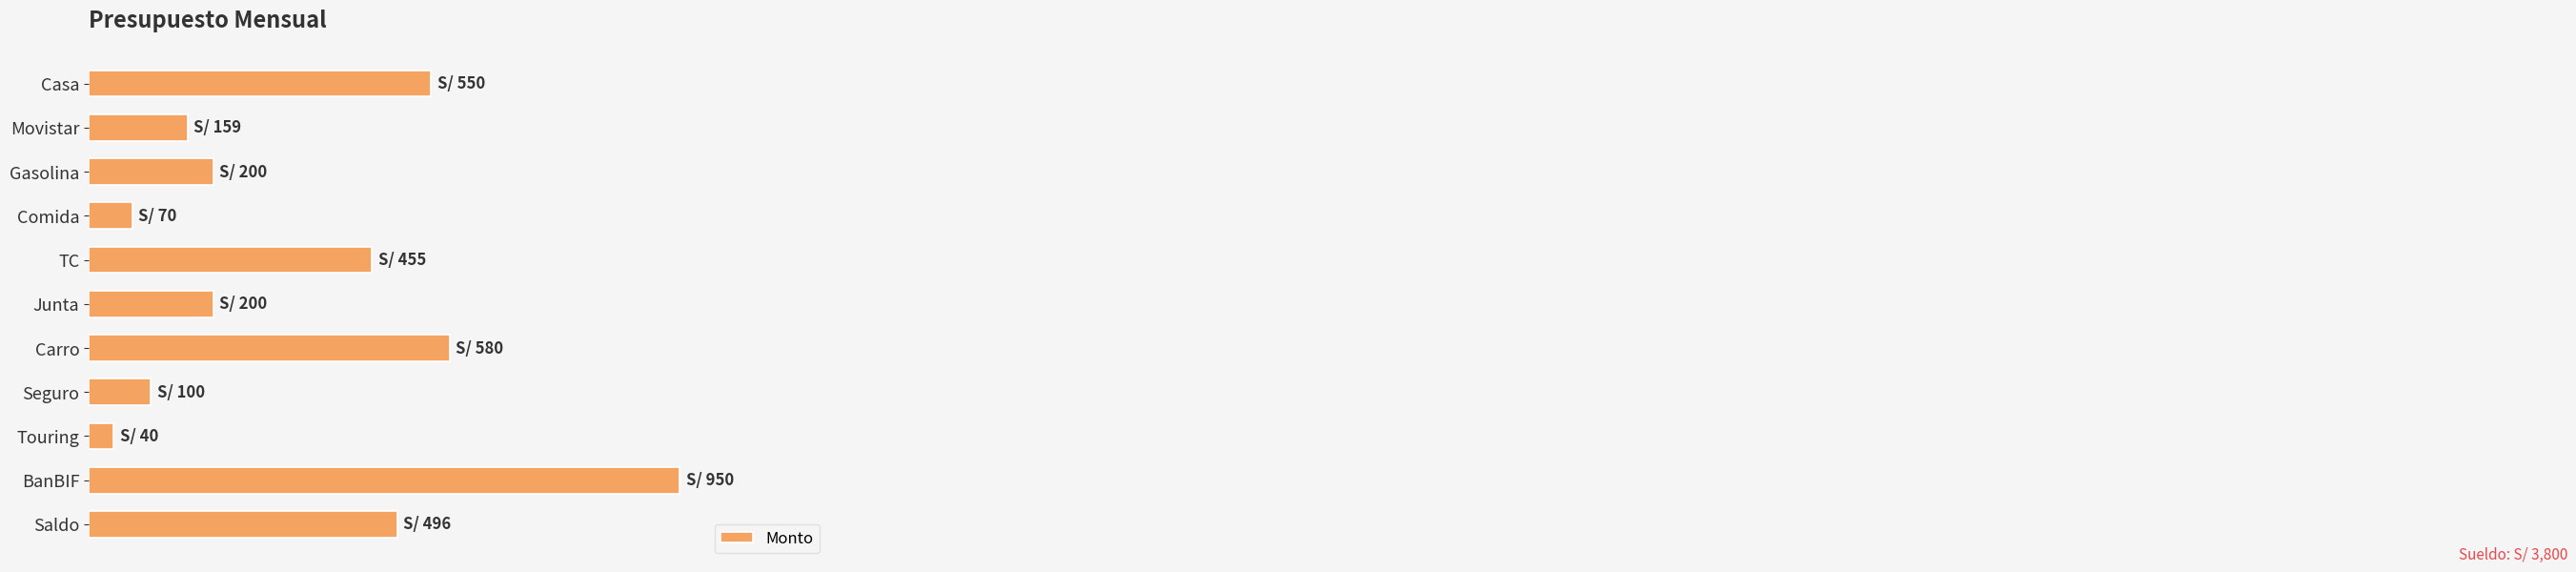

What is the sum of all values?

3800